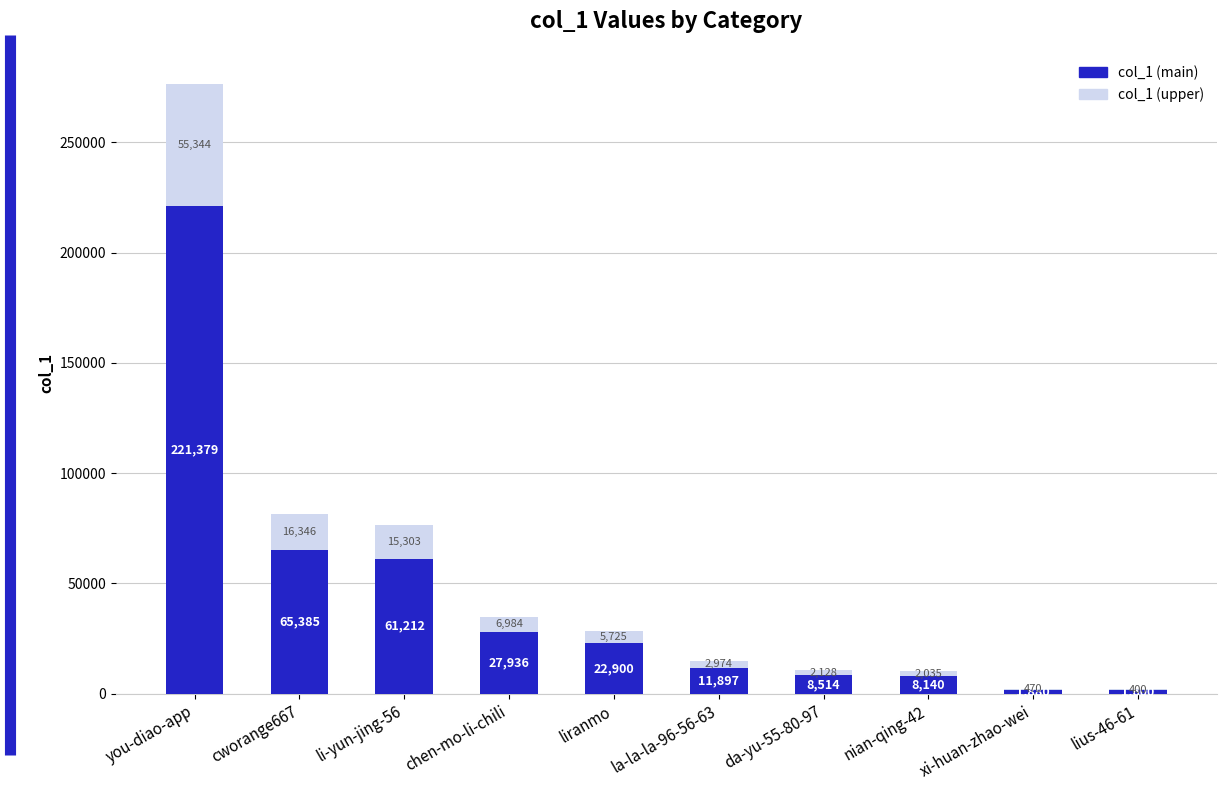

The value of col_1 (main) at nian-qing-42 is 8140.8. True or false?

True